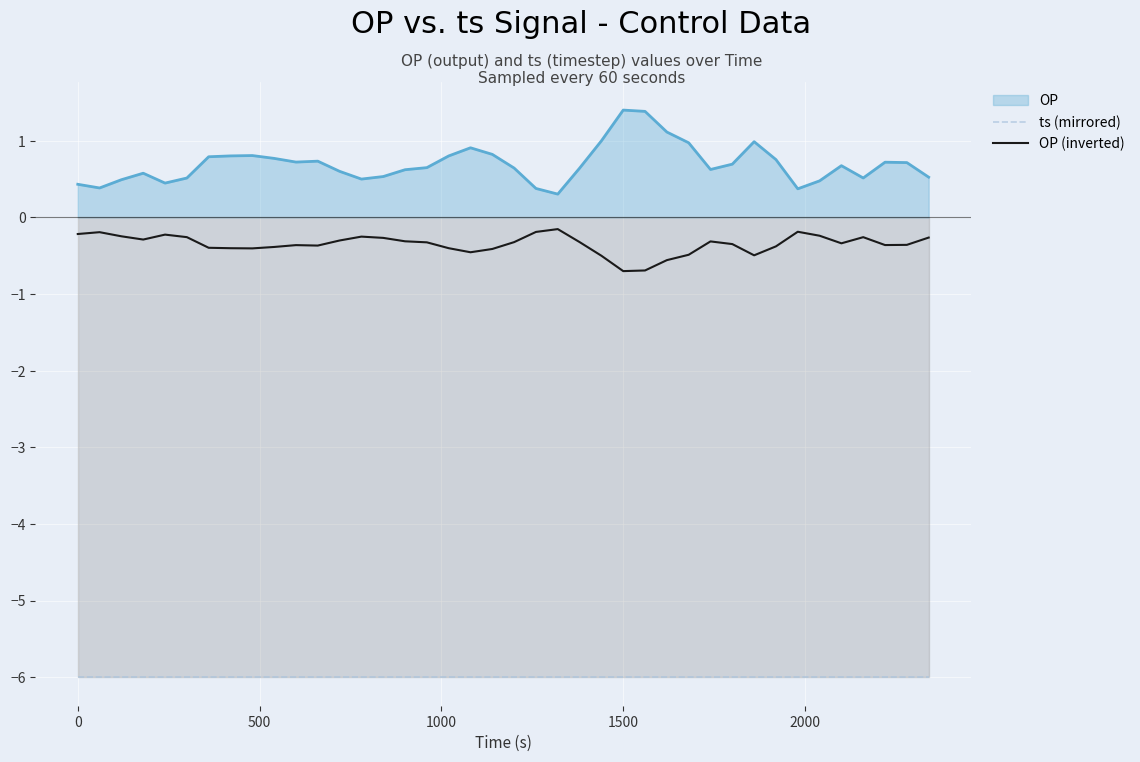

Rank the series by their maximum value, from highest to lowest.

OP, OP (inverted), ts (mirrored)